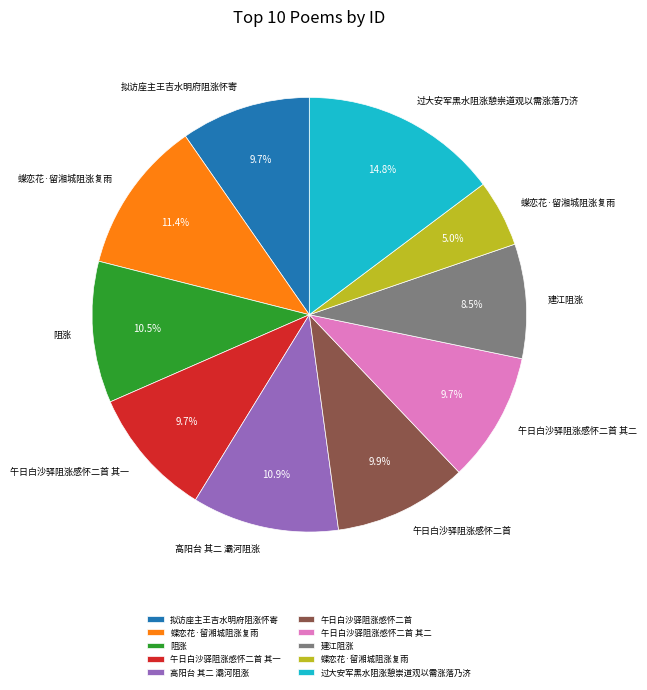

How many segments does this pie chart have?

10